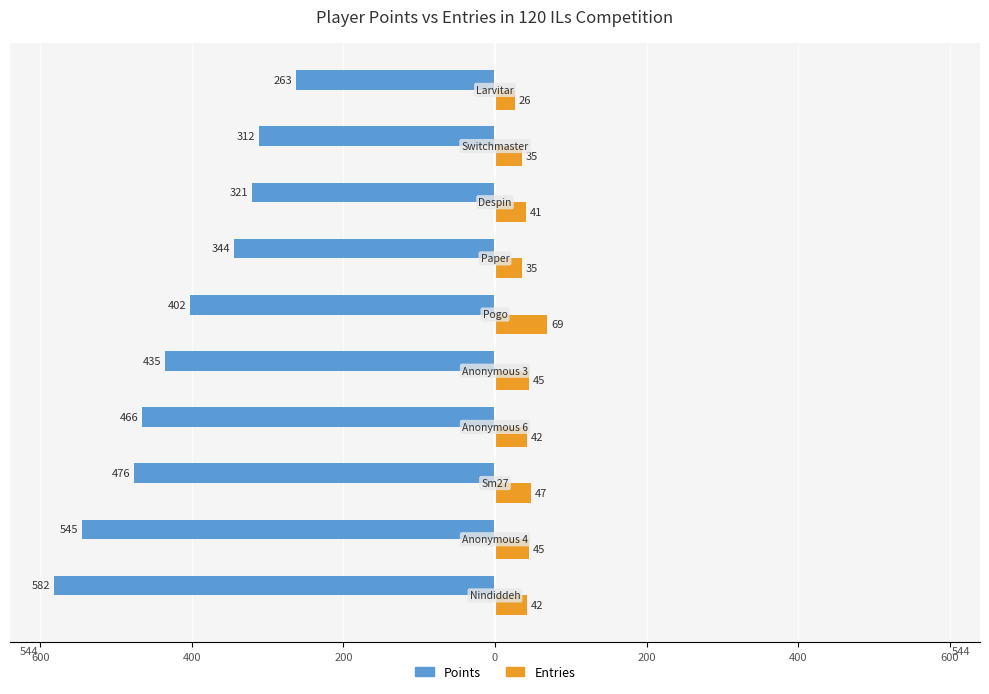

What are all the series names shown in the legend?

Points, Entries